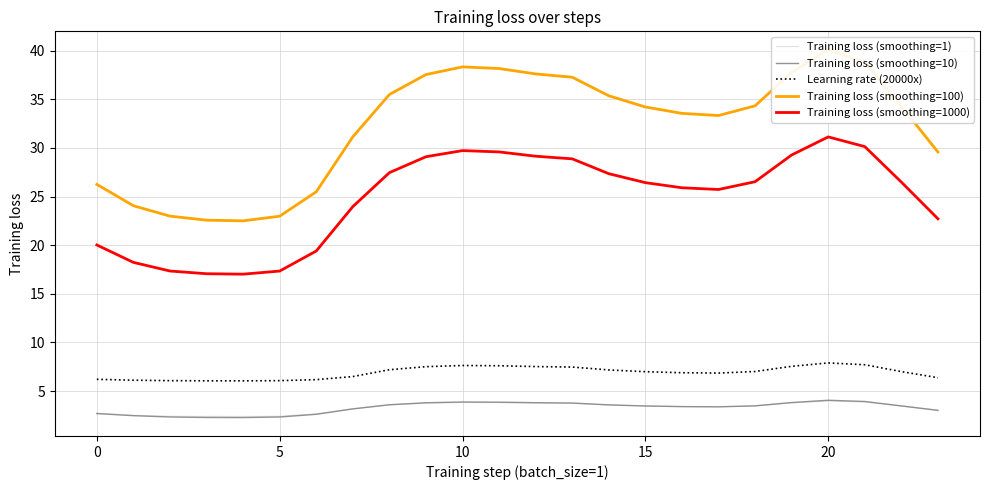

Read the Training loss (smoothing=1000) value at 20.

31.1